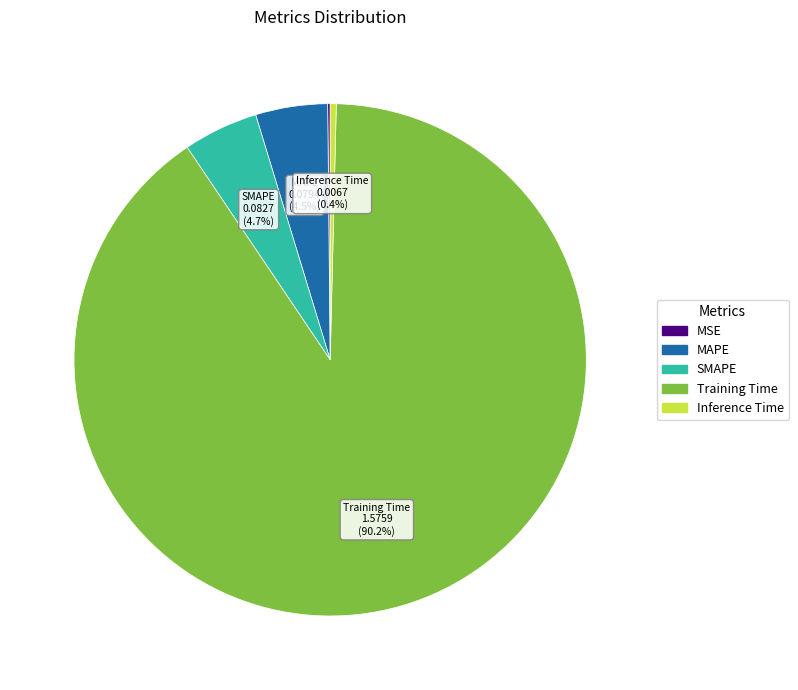

Which category has the biggest portion of the pie?

Training Time